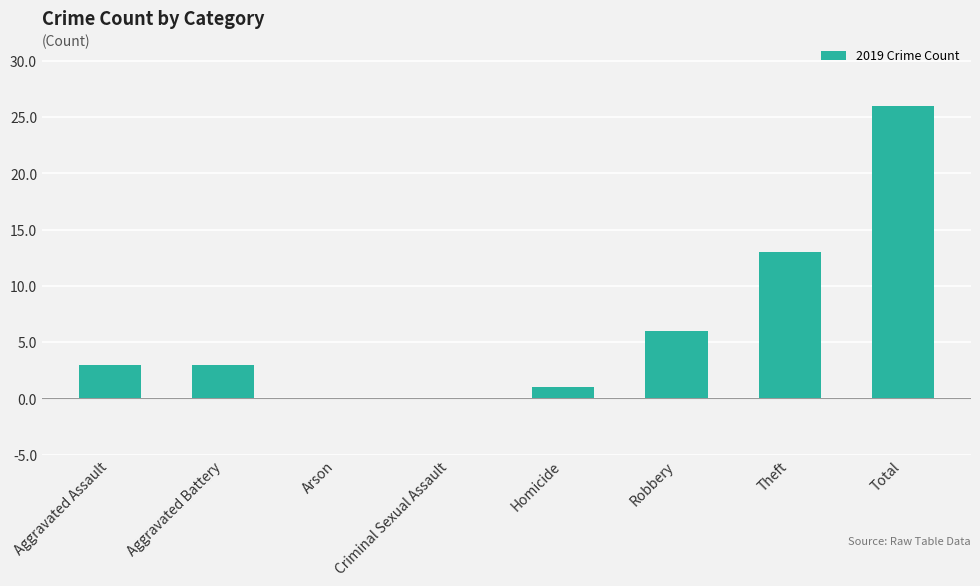

Are the bars grouped side by side (vs. stacked)?

No